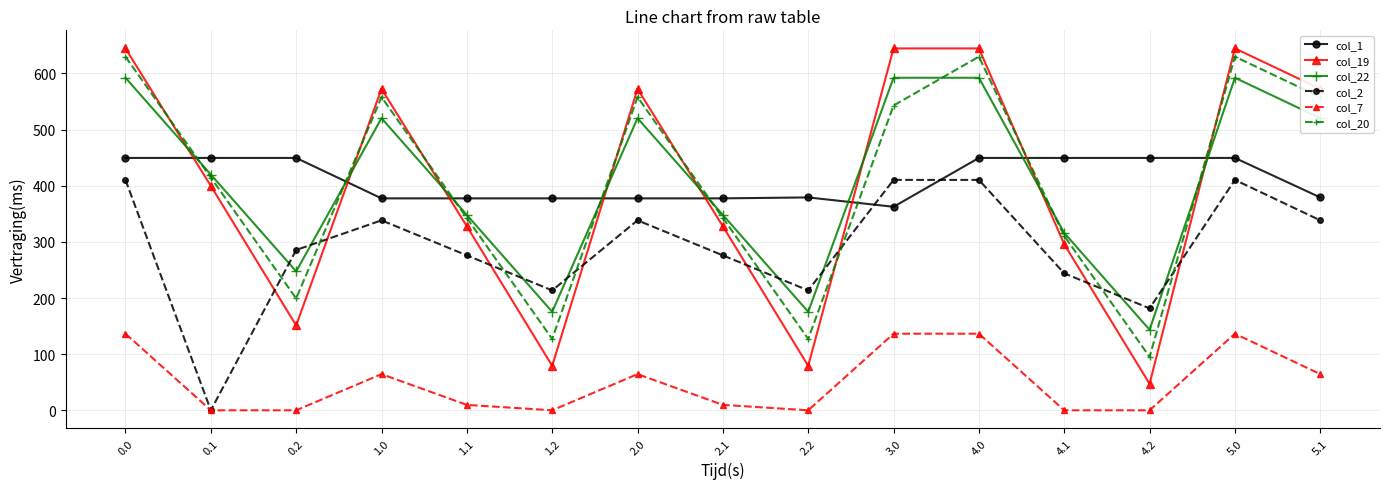

True or false: col_7 has more than 2 interior local peaks.

True